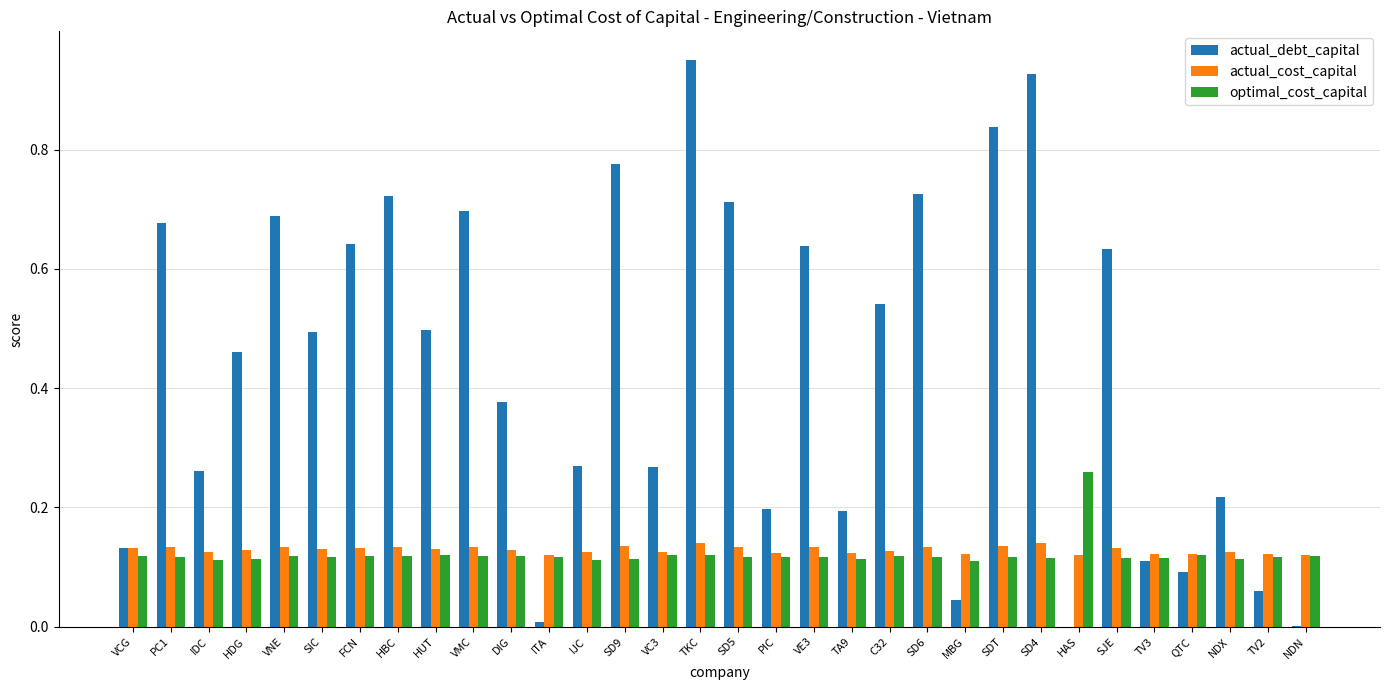

Which series has the largest total across all categories?

actual_debt_capital